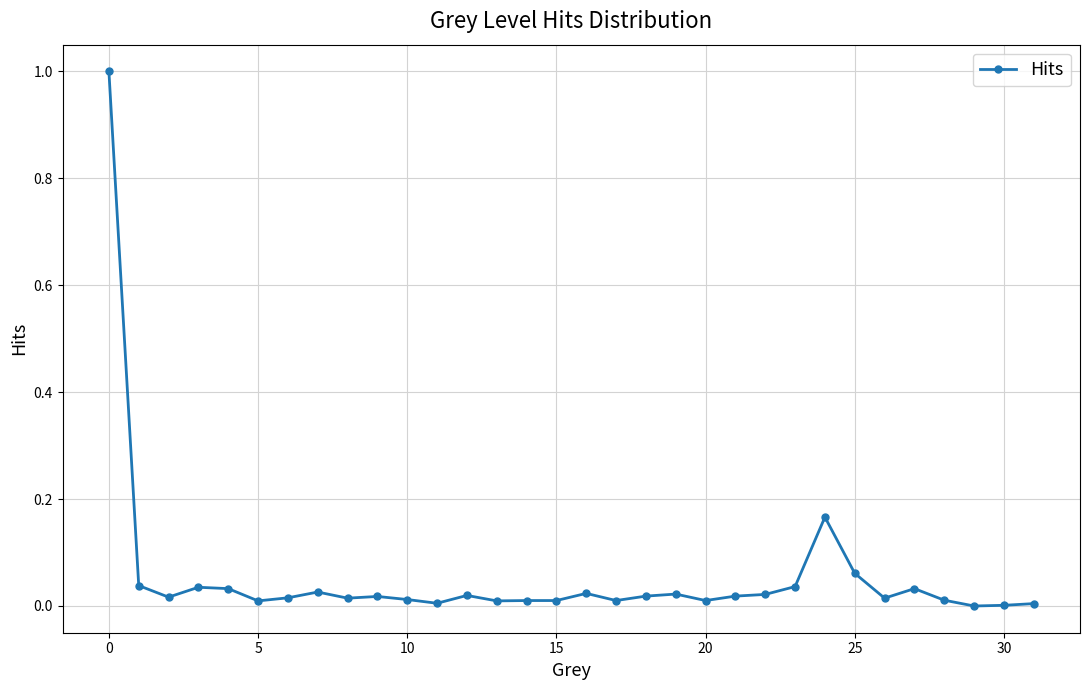

What is the difference between the maximum and minimum values?

1.0